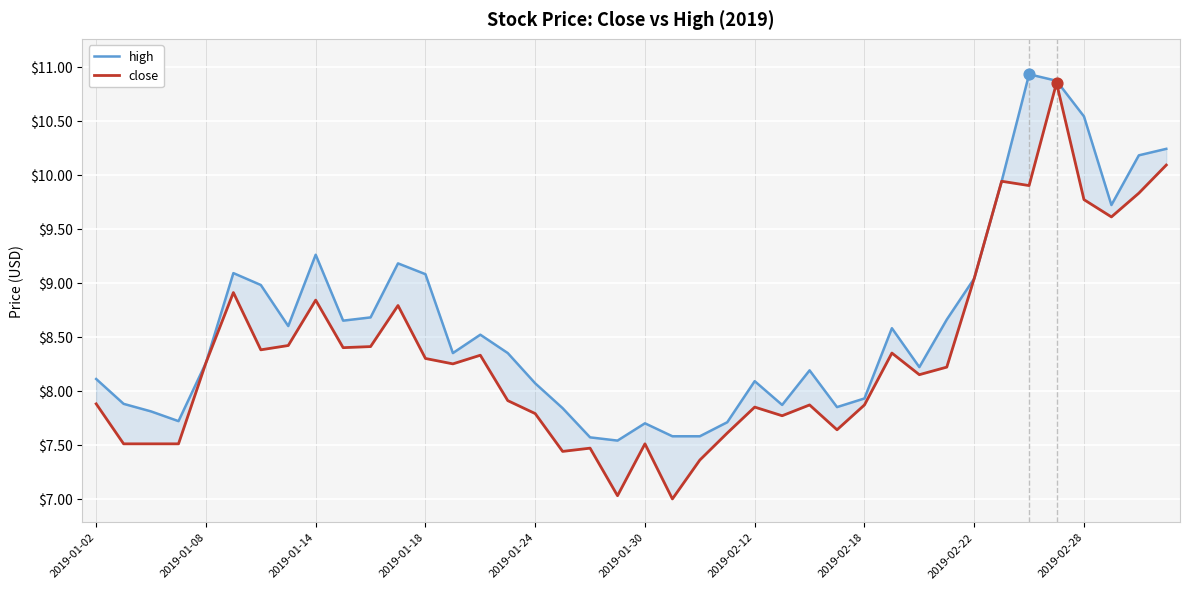

What is the total value across all series at 13?

16.6